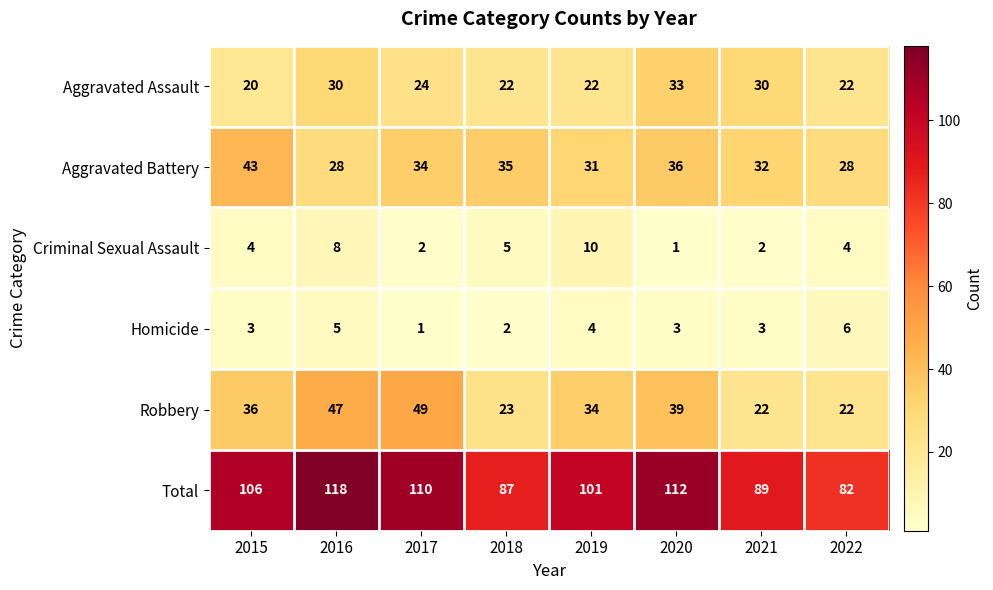

Is it true that Homicide equals 3 at 2021?

True